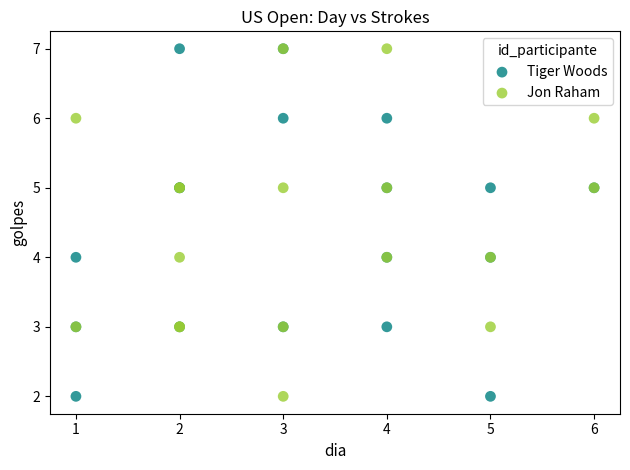

What are all the series names shown in the legend?

Tiger Woods, Jon Raham